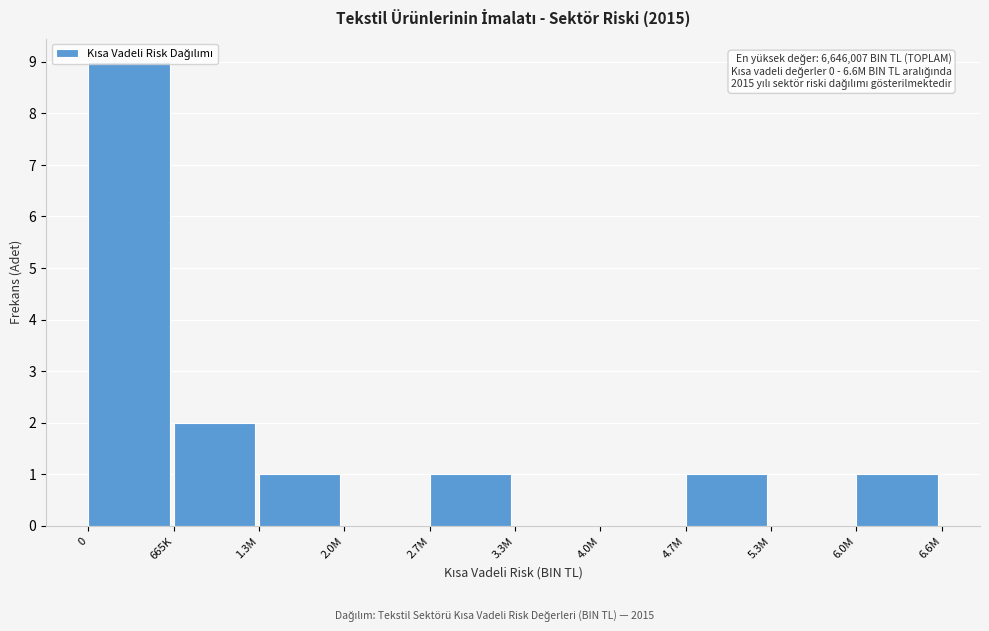

True or false: the data shows 0 at 2.0M.

True